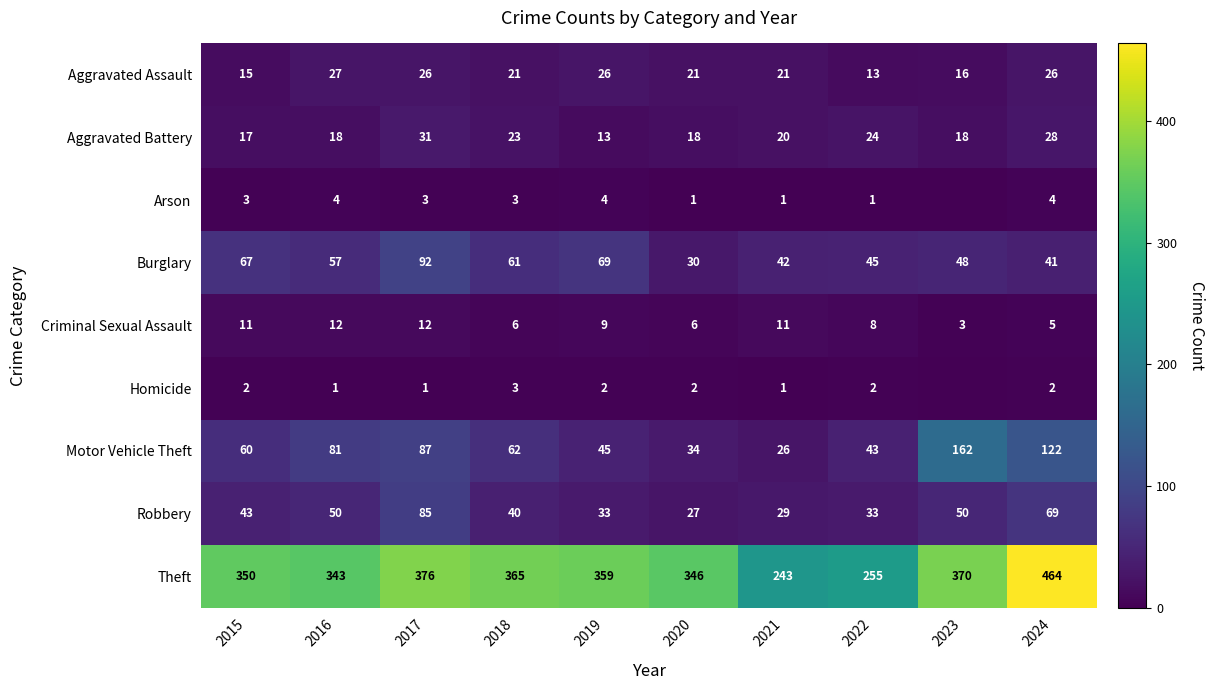

List the labels in order of Arson value, largest first.

2016, 2019, 2024, 2015, 2017, 2018, 2020, 2021, 2022, 2023